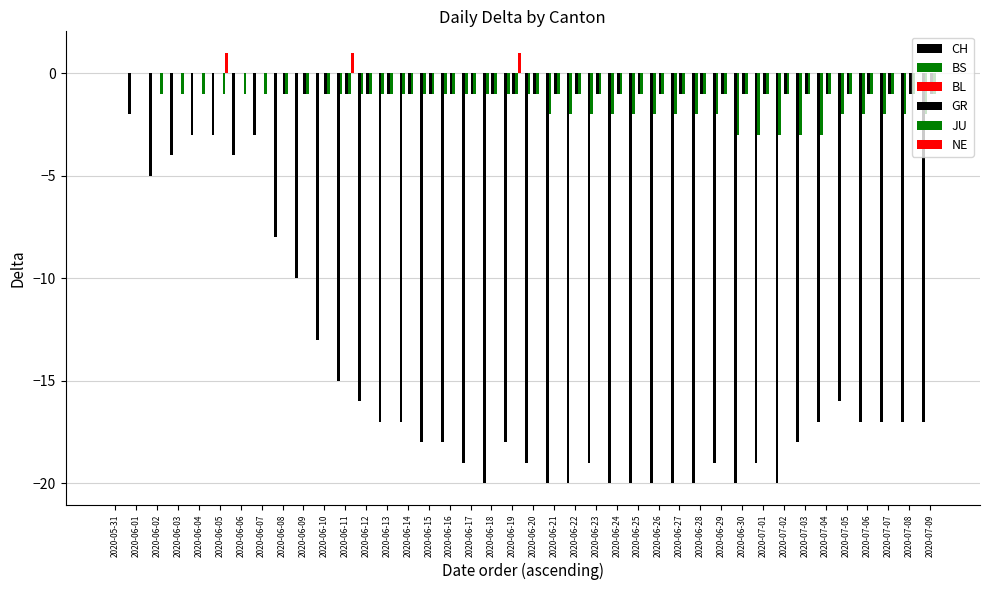

At which label does BS first exceed -1?

2020-05-31